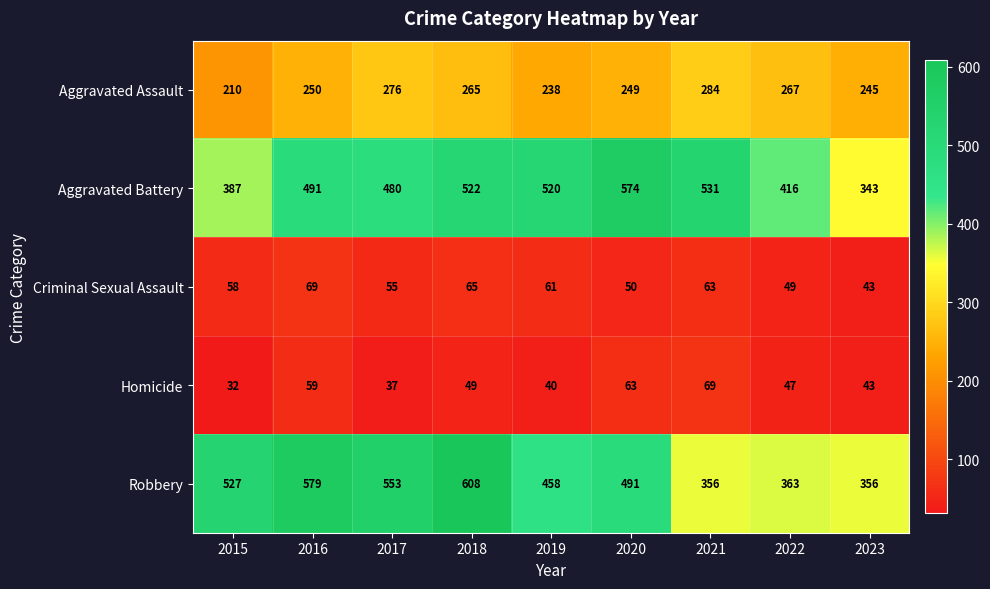

Which series has the largest range (max minus min)?

Robbery